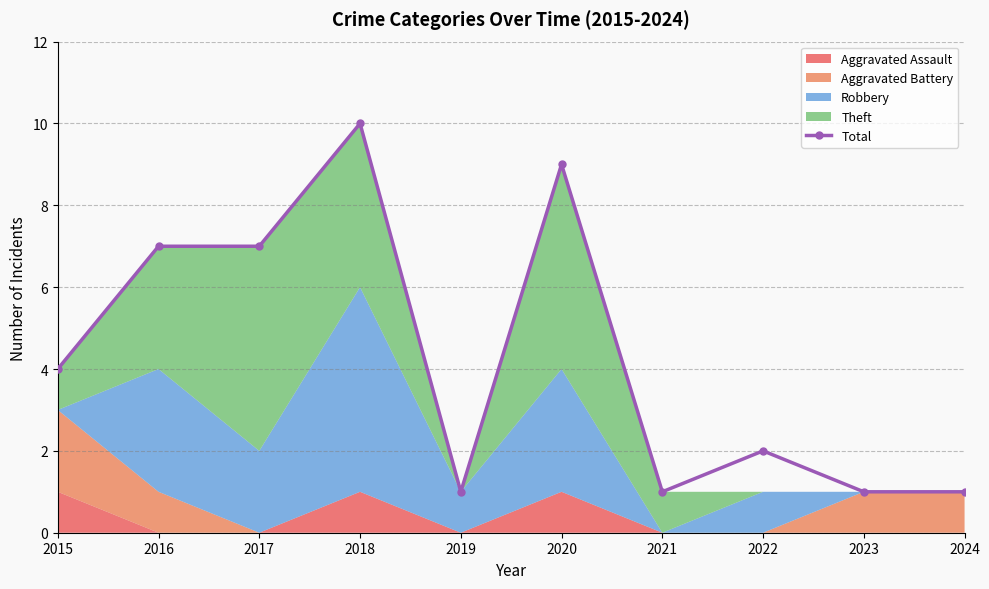

Rank the categories by value from lowest to highest.

2019, 2021, 2023, 2024, 2022, 2015, 2016, 2017, 2020, 2018